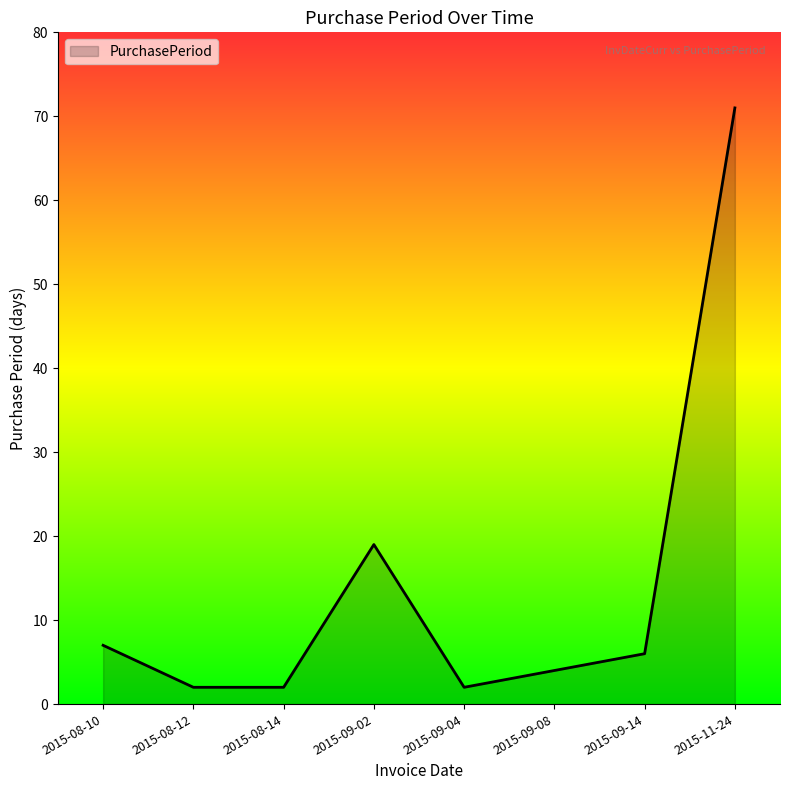

At which category does the data reach its first local peak?

2015-09-02